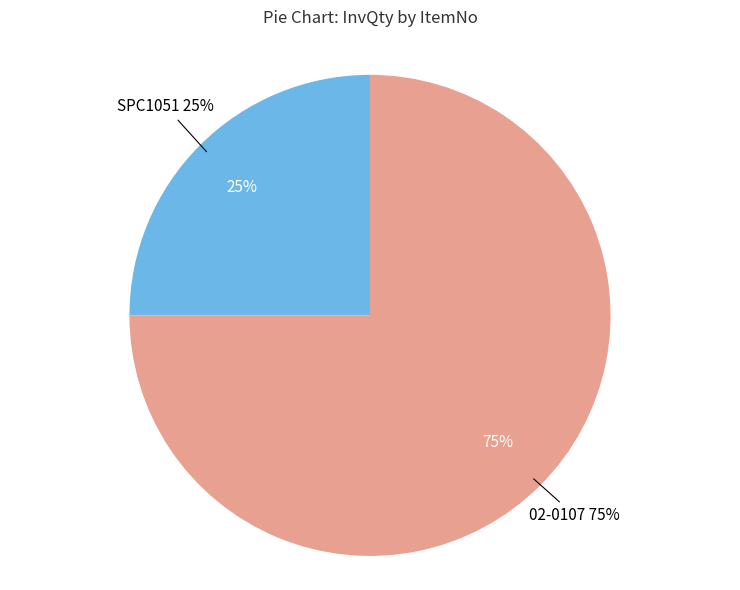

Approximately how many times larger is the value at SPC1051 compared to 02-0107?

0.3